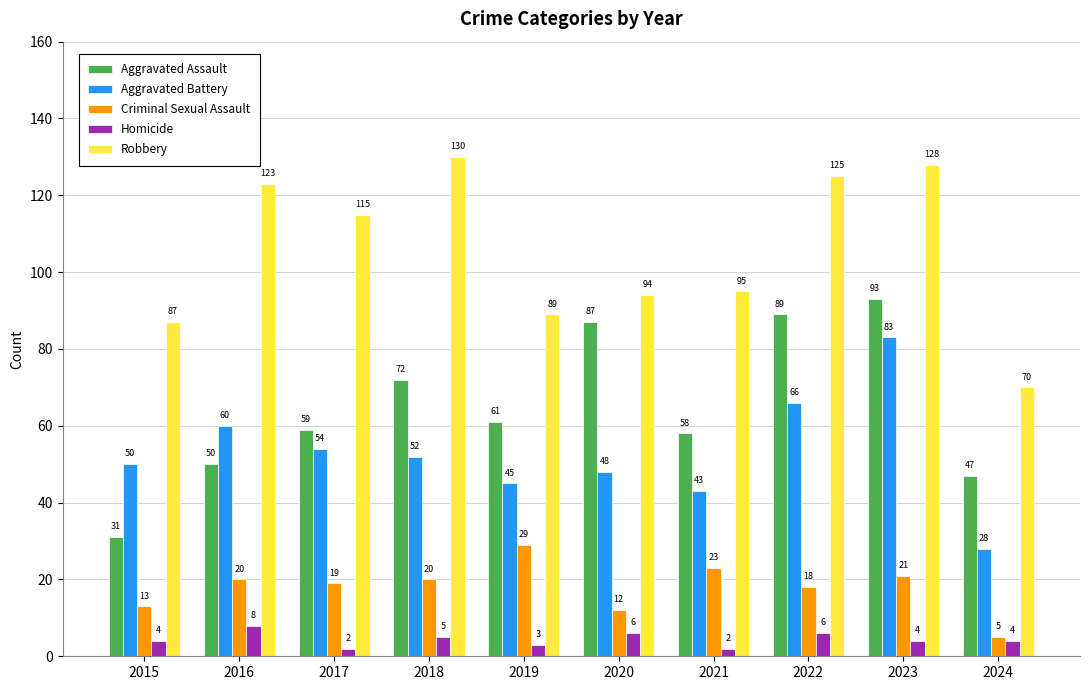

What is the value of the Homicide bar at the 2nd from the left?

8